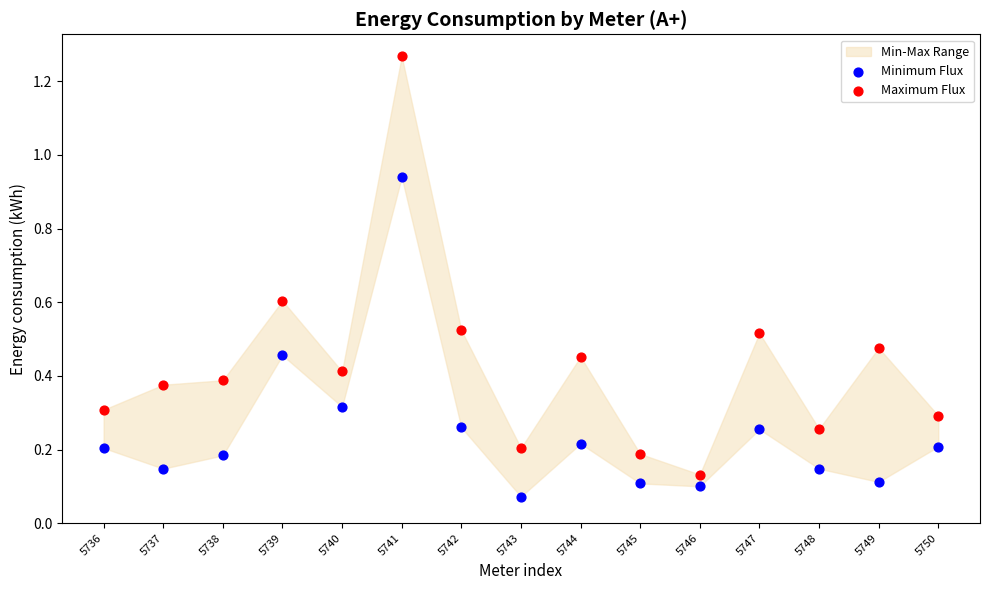

Which series reaches the maximum Y coordinate?

Maximum Flux